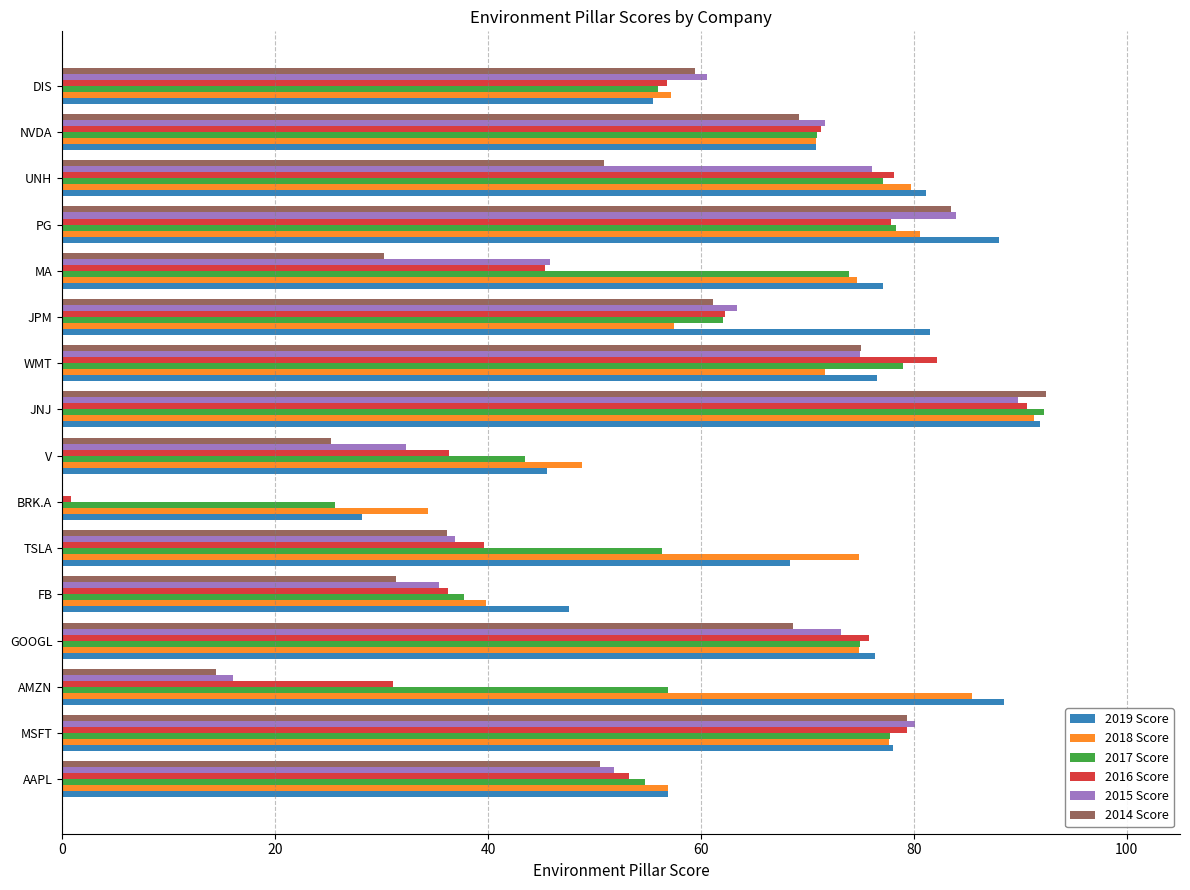

What are all the series names shown in the legend?

2019 Score, 2018 Score, 2017 Score, 2016 Score, 2015 Score, 2014 Score